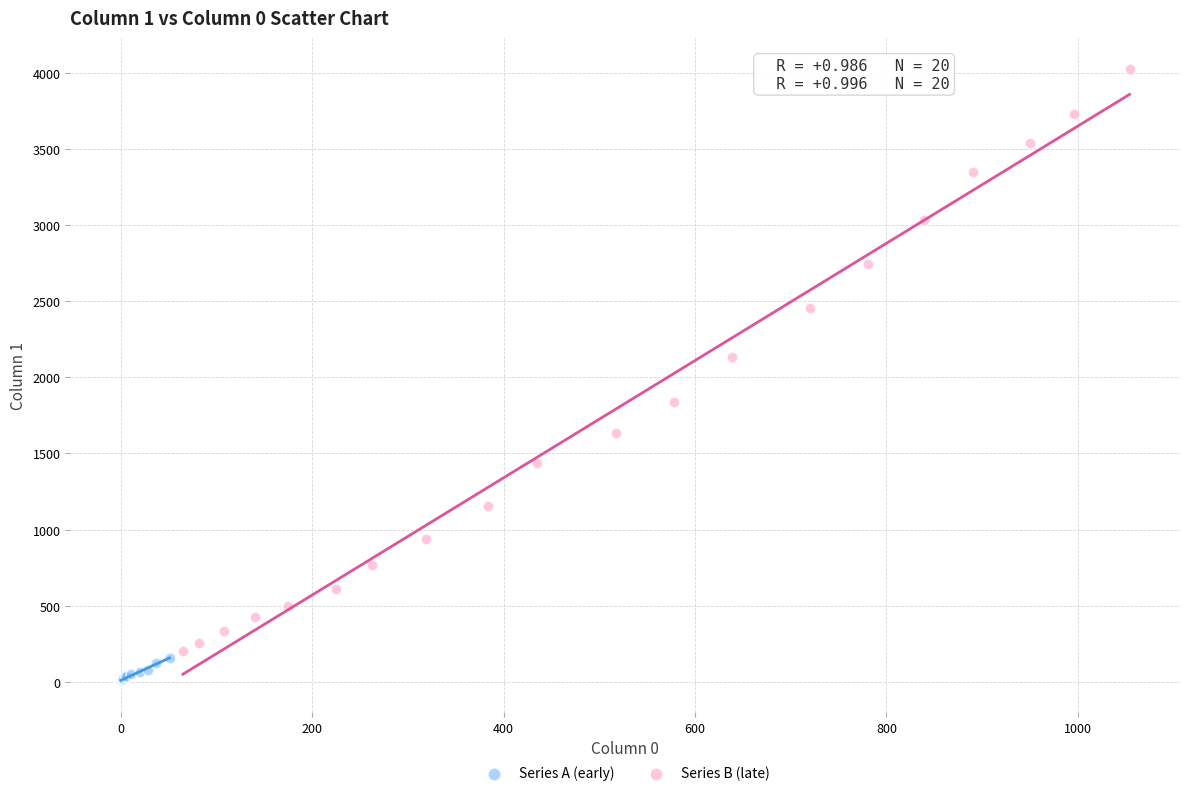

Which series contains the highest Y value?

Series B (late)